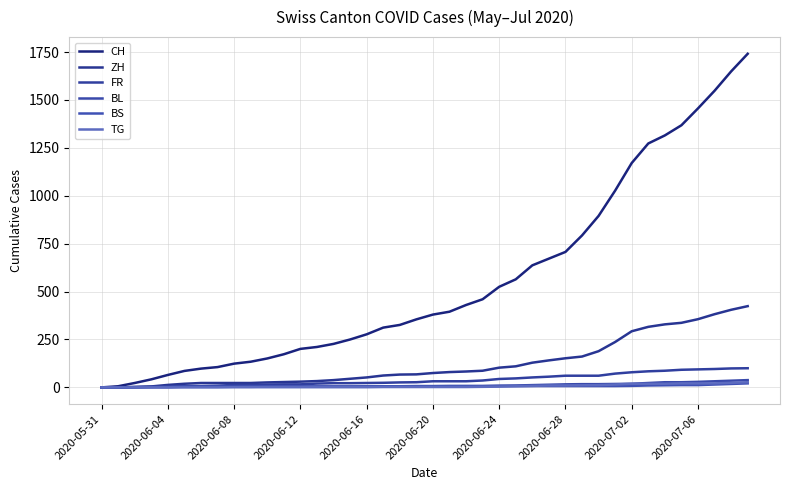

What is the highest value of the BS series?

21